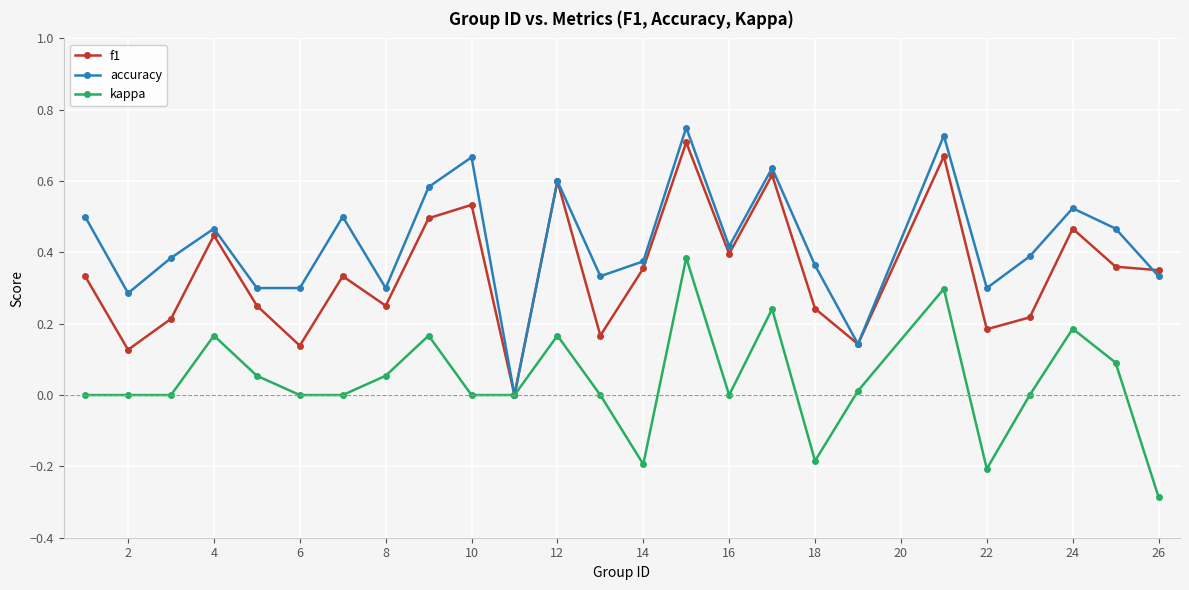

Which series has the largest total across all categories?

accuracy